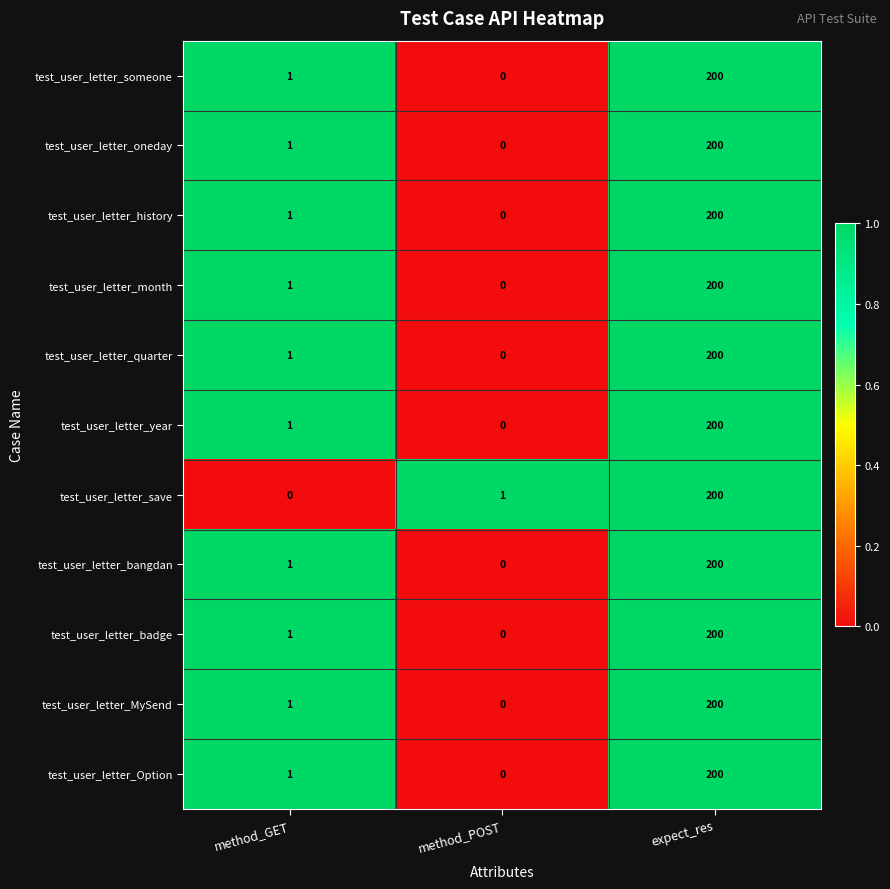

How many distinct data groups are displayed?

11